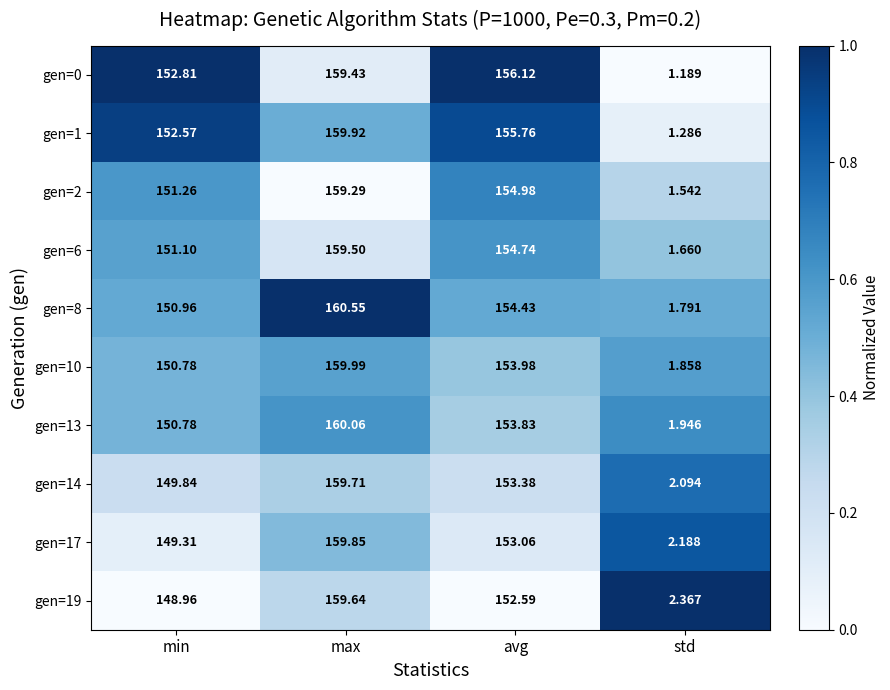

At which label is gen=0 closest to 80?

min